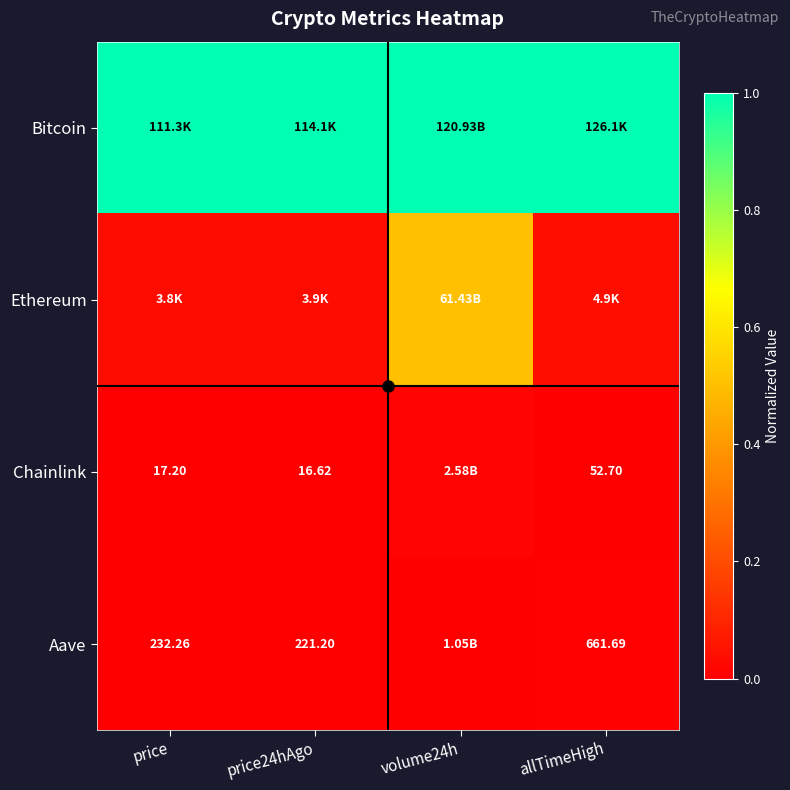

Count the number of data series in this chart.

4